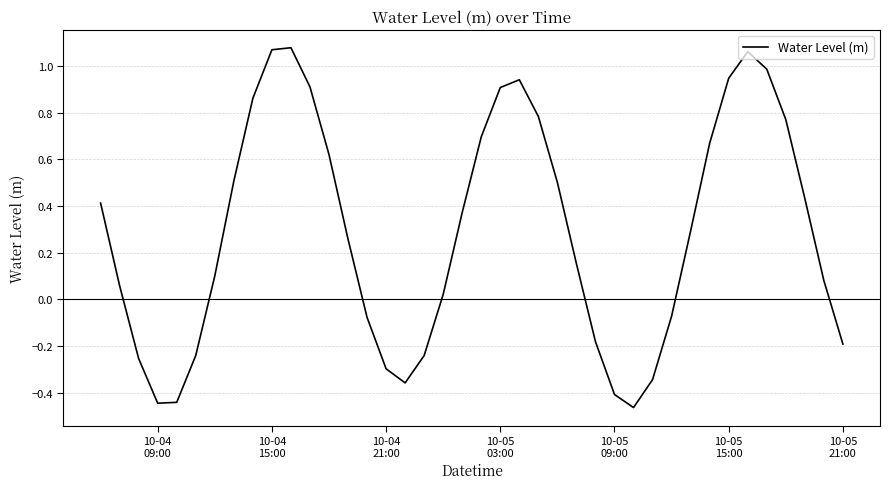

What is the difference between the maximum and minimum values?

1.5